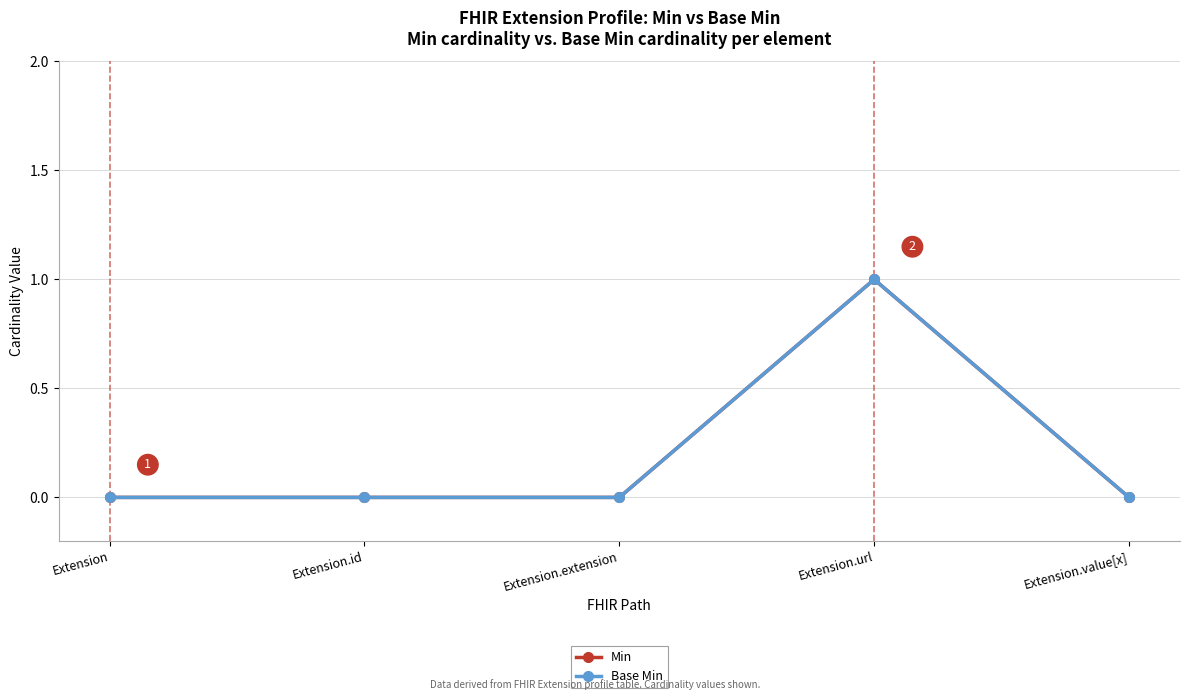

True or false: Min and Base Min intersect in this chart.

False